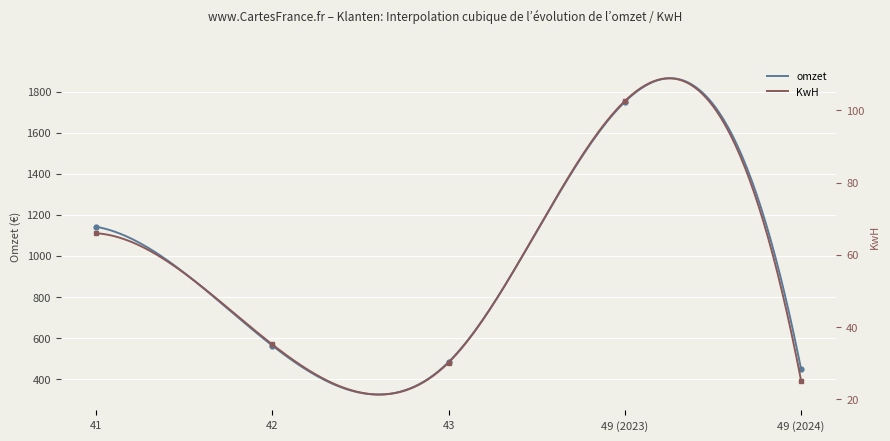

Reading left to right, extract all data points from this chart.

omzet: 1142.4	563.2	483.2	1751.2	448.0
KwH: 66.0	35.2	30.2	102.6	25.2